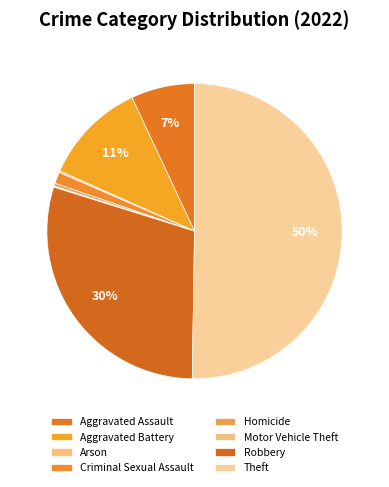

What is the smallest slice in the pie chart?

Motor Vehicle Theft